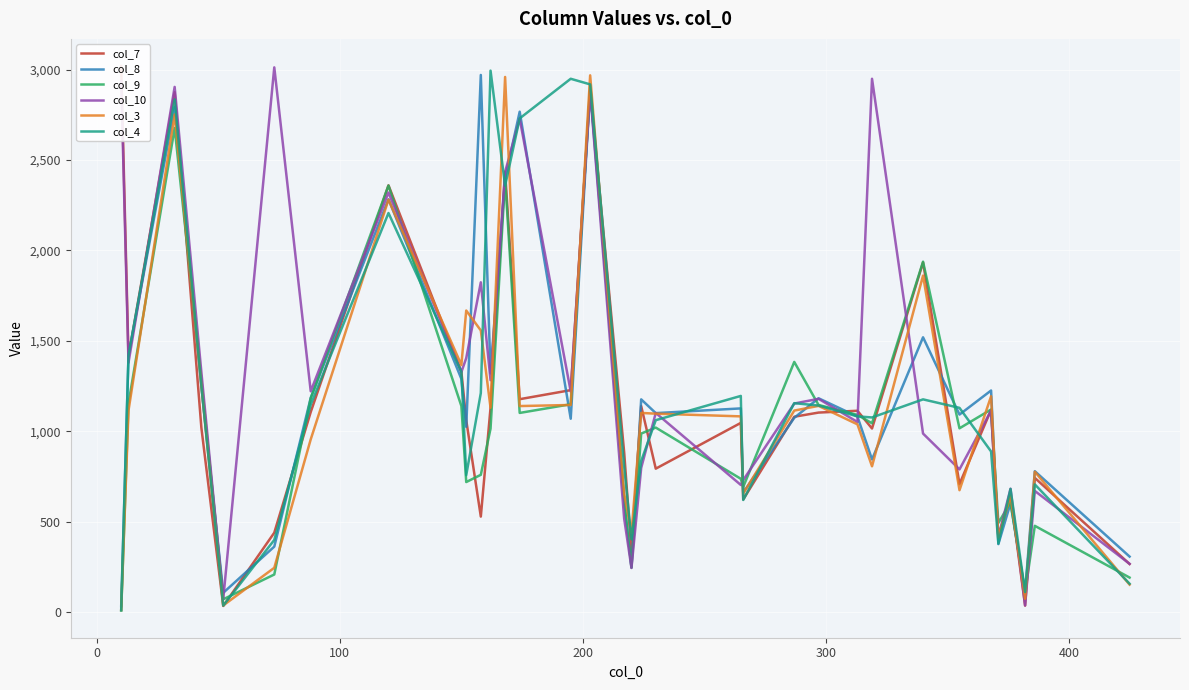

Reading right to left, extract all data points from this chart.

col_7: 267	743	37	646	416	1119	709	1934	1016	1114	1104	1081	624	1047	794	1140	333	884	2883	1228	1178	2436	1130	529	1062	1330	2360	1107	440	35	1020	2875	1414	3019
col_8: 308	780	114	603	377	1226	1093	1520	845	1082	1183	1075	662	1127	1101	1177	250	618	2888	1070	2767	2400	1321	2970	1025	1290	2283	1185	363	108	1248	2792	1418	34
col_9: 192	478	110	608	494	1121	1017	1938	1045	1091	1146	1384	693	738	1021	988	246	617	2911	1150	1102	2397	1015	760	720	1140	2359	1184	209	72	1286	2677	1154	10
col_10: 268	671	38	683	418	1115	790	988	2949	1052	1180	1154	731	704	1102	798	245	518	2881	1220	2728	2434	1283	1824	1405	1328	2320	1222	3012	74	1327	2904	1380	2937
col_3: 153	777	75	645	414	1194	675	1861	807	1039	1141	1115	657	1083	1098	1102	438	656	2968	1146	1140	2959	1131	1558	1668	1367	2281	956	246	38	1254	2752	1115	13
col_4: 158	707	112	682	380	889	1130	1177	1077	1083	1143	1156	621	1196	1062	836	403	807	2918	2949	2730	2358	2994	1212	758	1329	2207	1148	400	37	1253	2835	1420	12